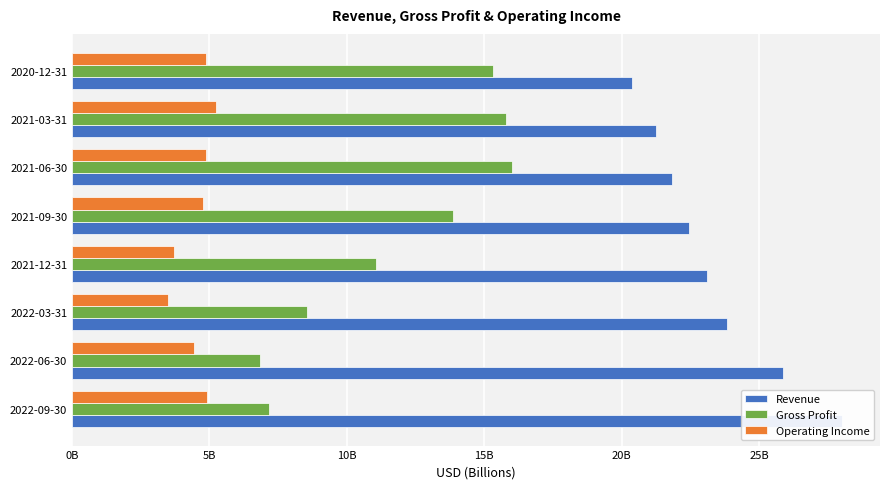

What is the sum of the Operating Income values at 2022-09-30 and 2022-03-31?

8.4